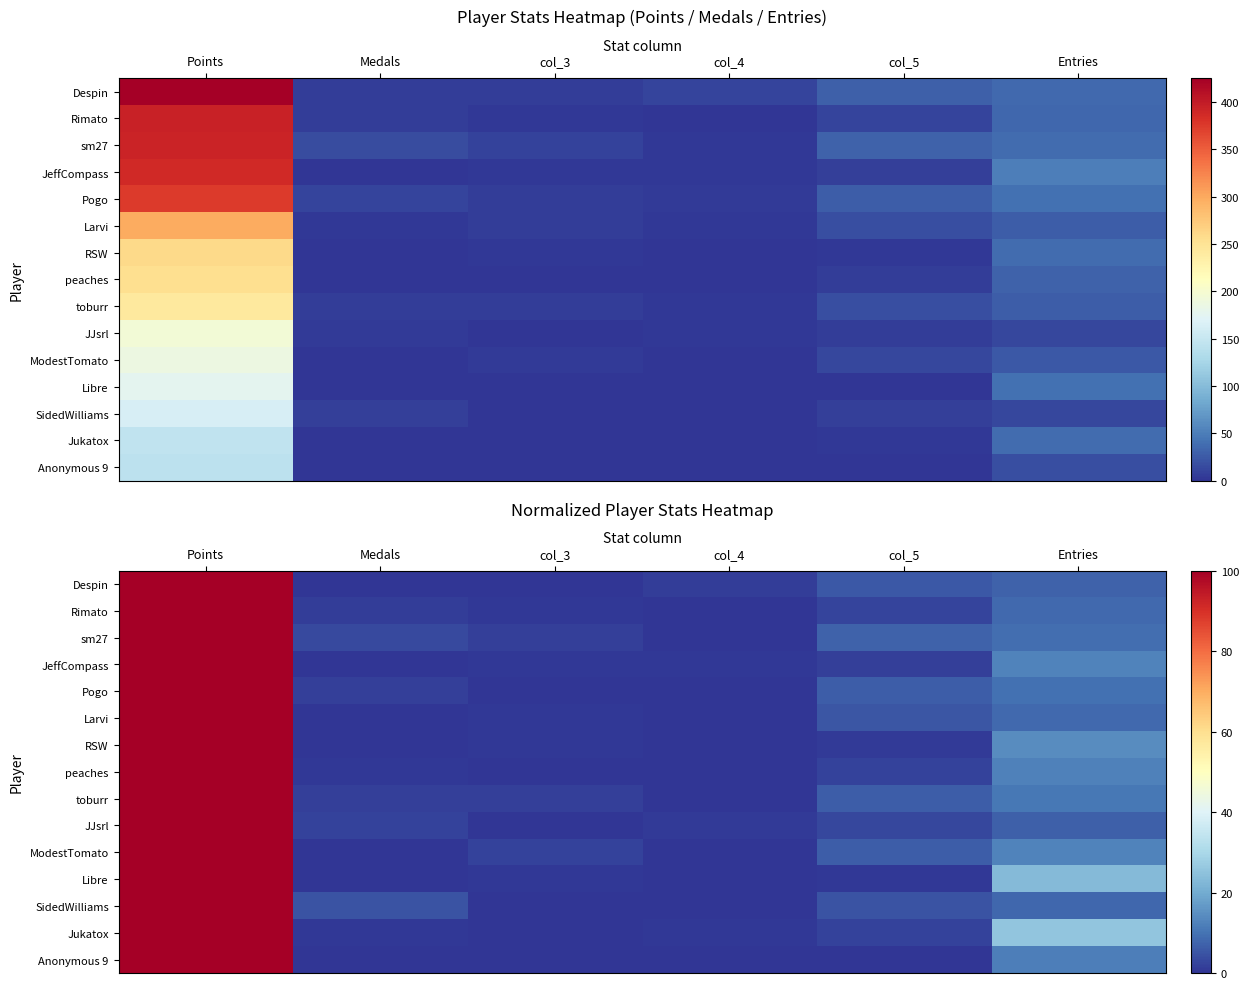

Where does the Larvi series first go above 5?

Points